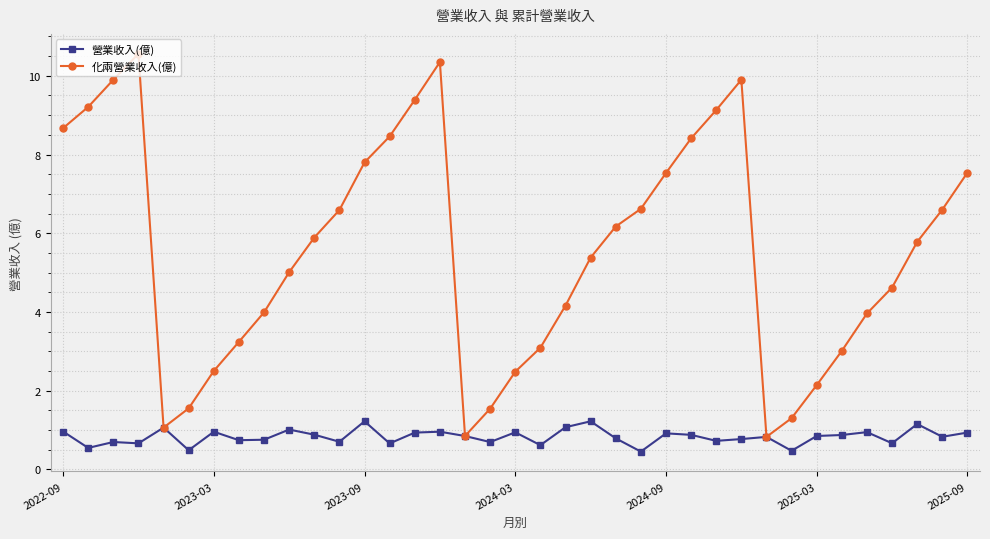

What is the value of the 營業收入(億) point at the 13th from the left?

1.2